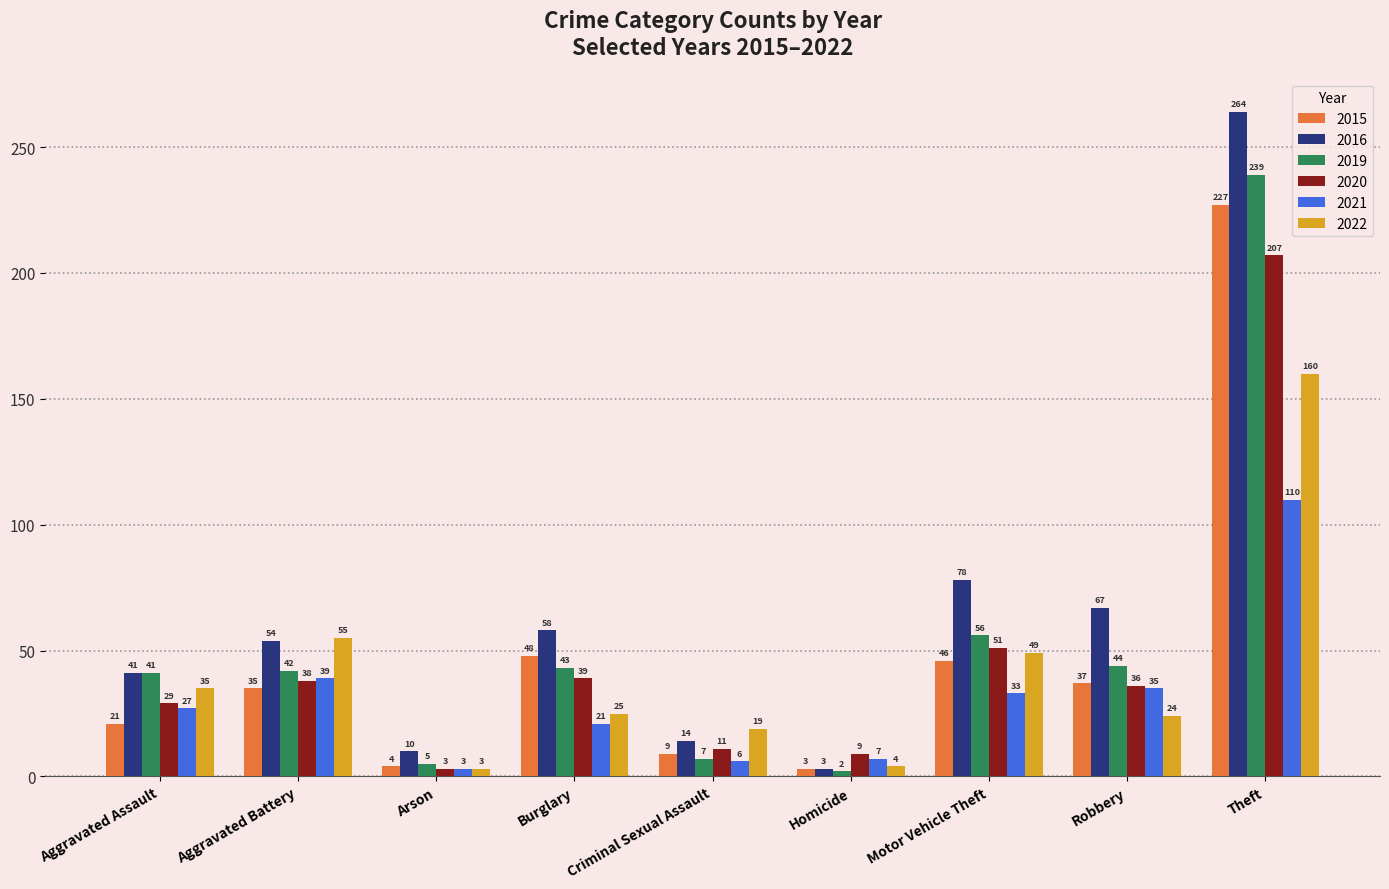

True or false: 2021 has a value of 10 at Motor Vehicle Theft.

False